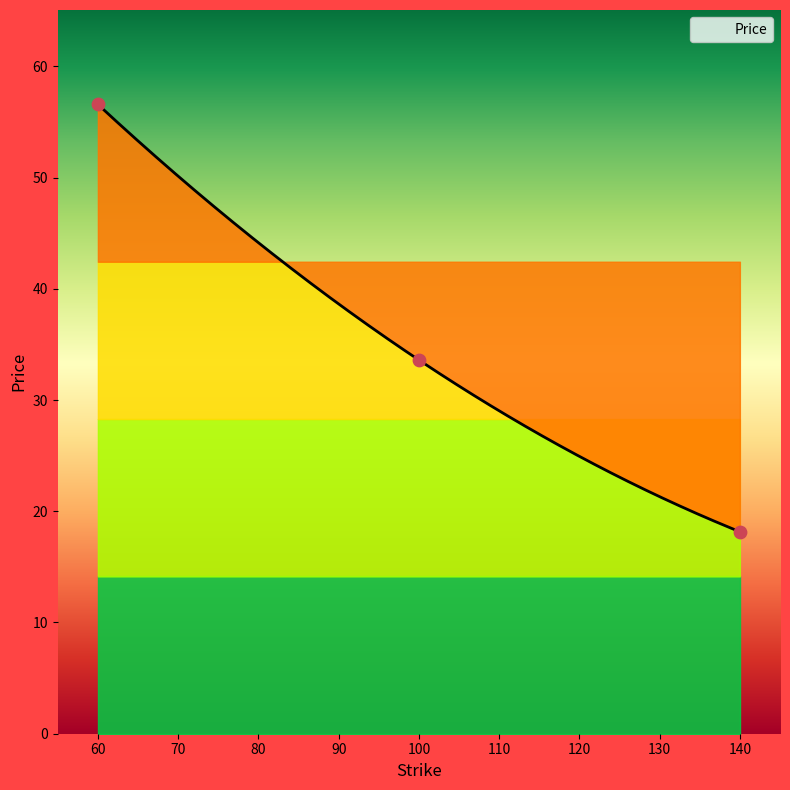

Between 60 and 100, which is larger?

60